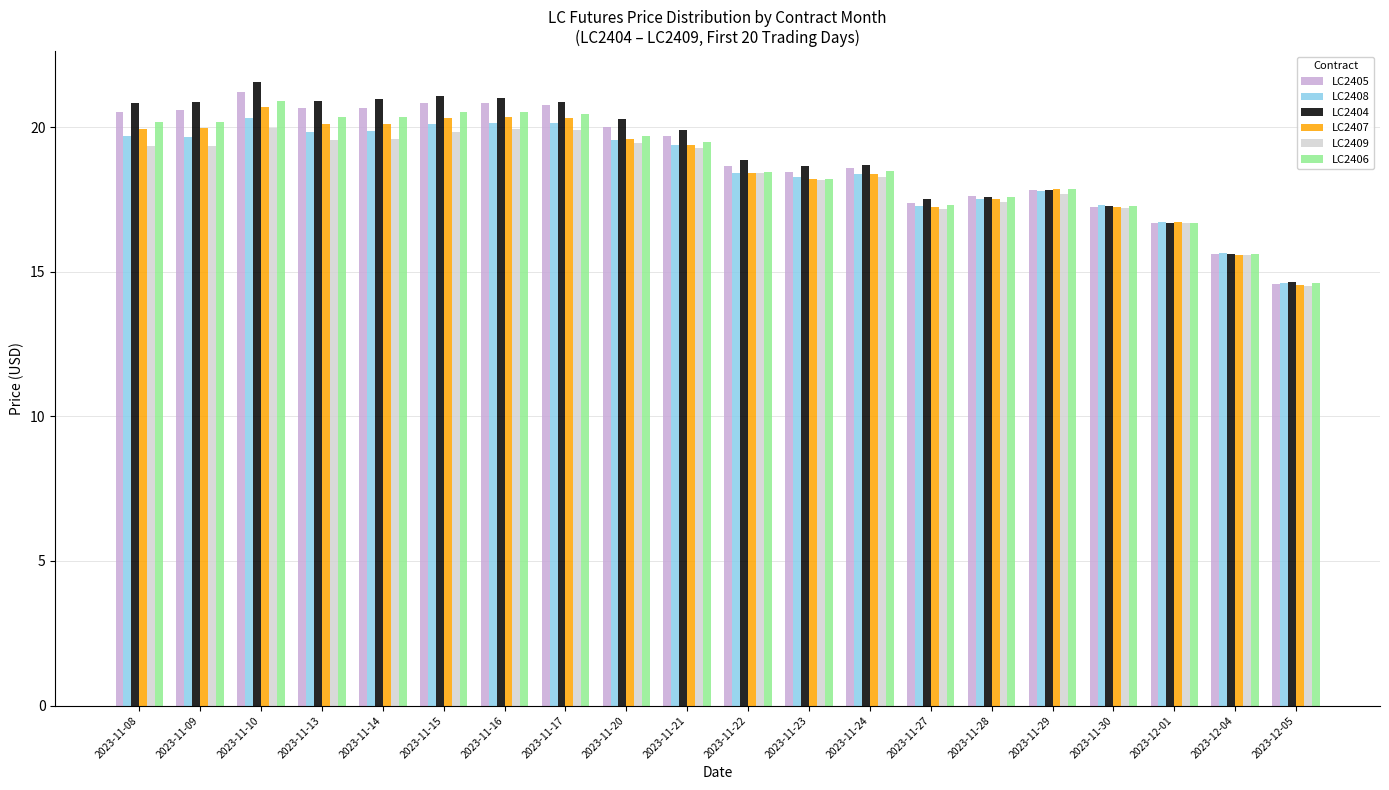

Which category has the highest value across all series?

2023-11-10